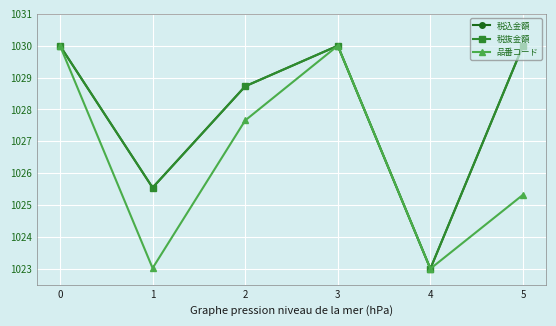

What is the value of the 税込金額 point at the 6th from the left?

1030.0